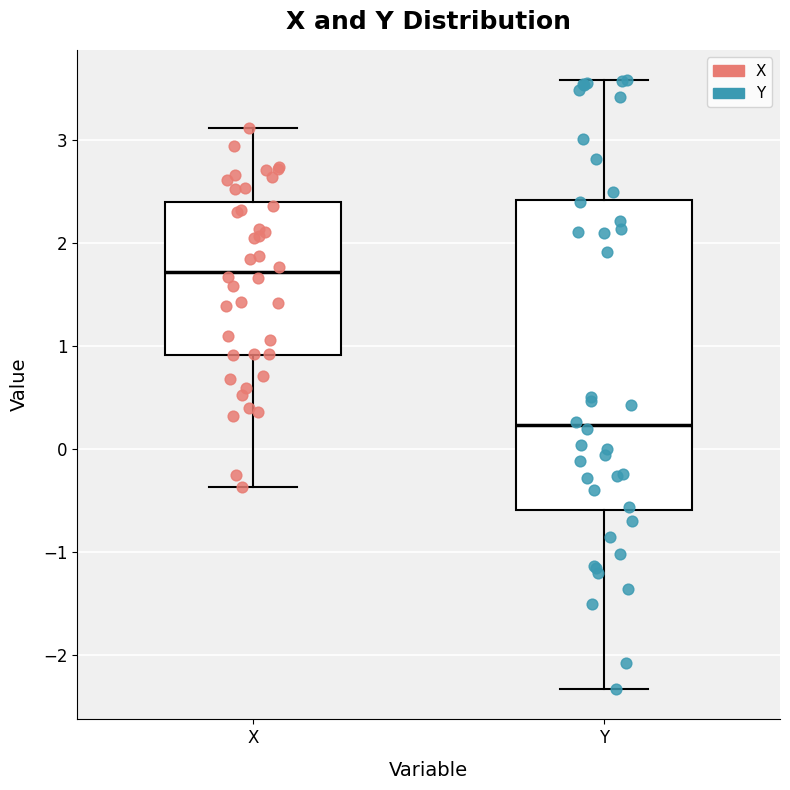

Which box is the tallest, from its lower edge to its upper edge?

Y